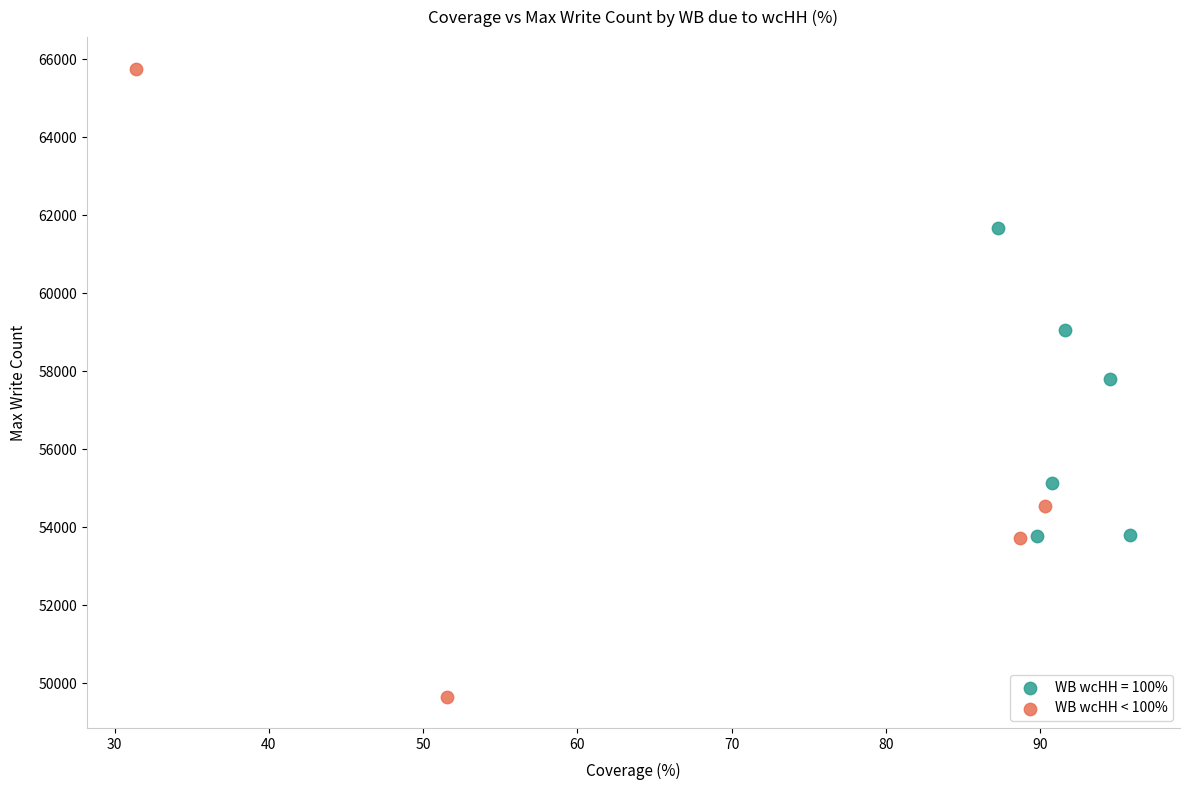

Which series contains the highest Y value?

WB wcHH < 100%